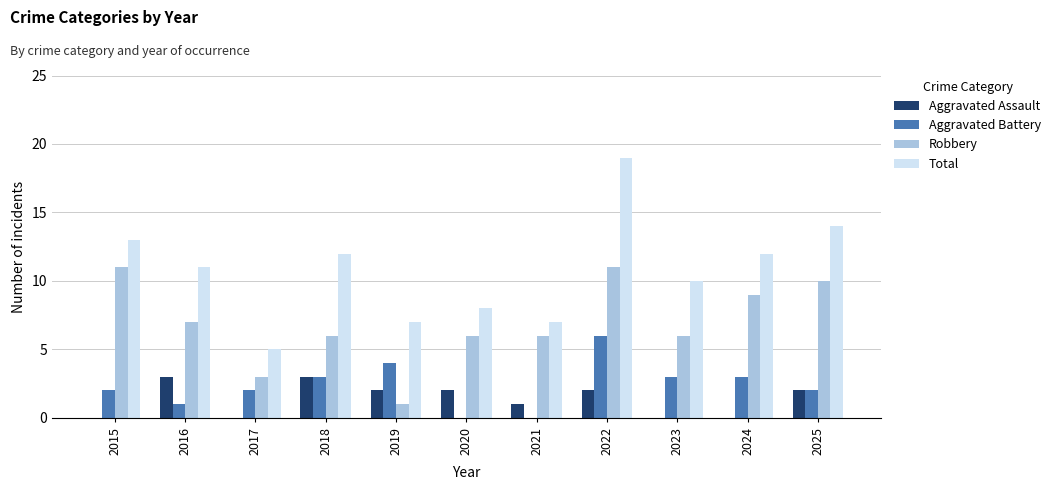

How many groups of bars are there?

11